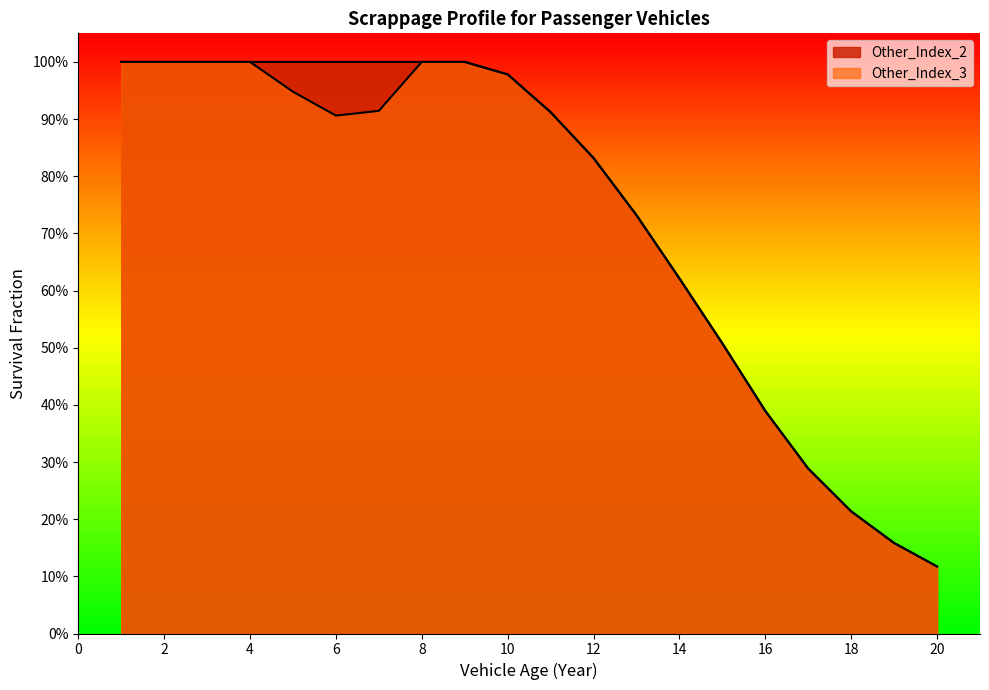

True or false: Other_Index_3 and Other_Index_2 cross at least once.

False